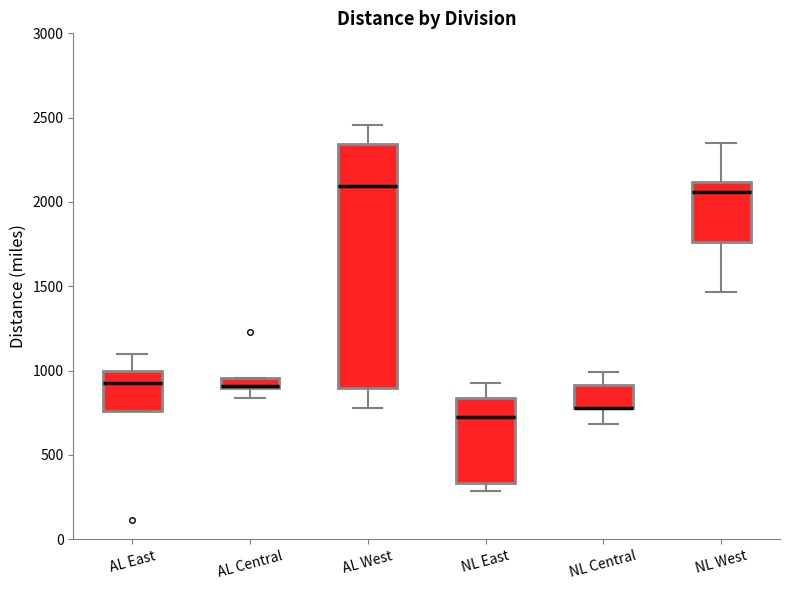

Where is the upper edge of the box for AL West on the y-axis? The values are not printed on the chart, so give them approximately, as read against the axis.

2350